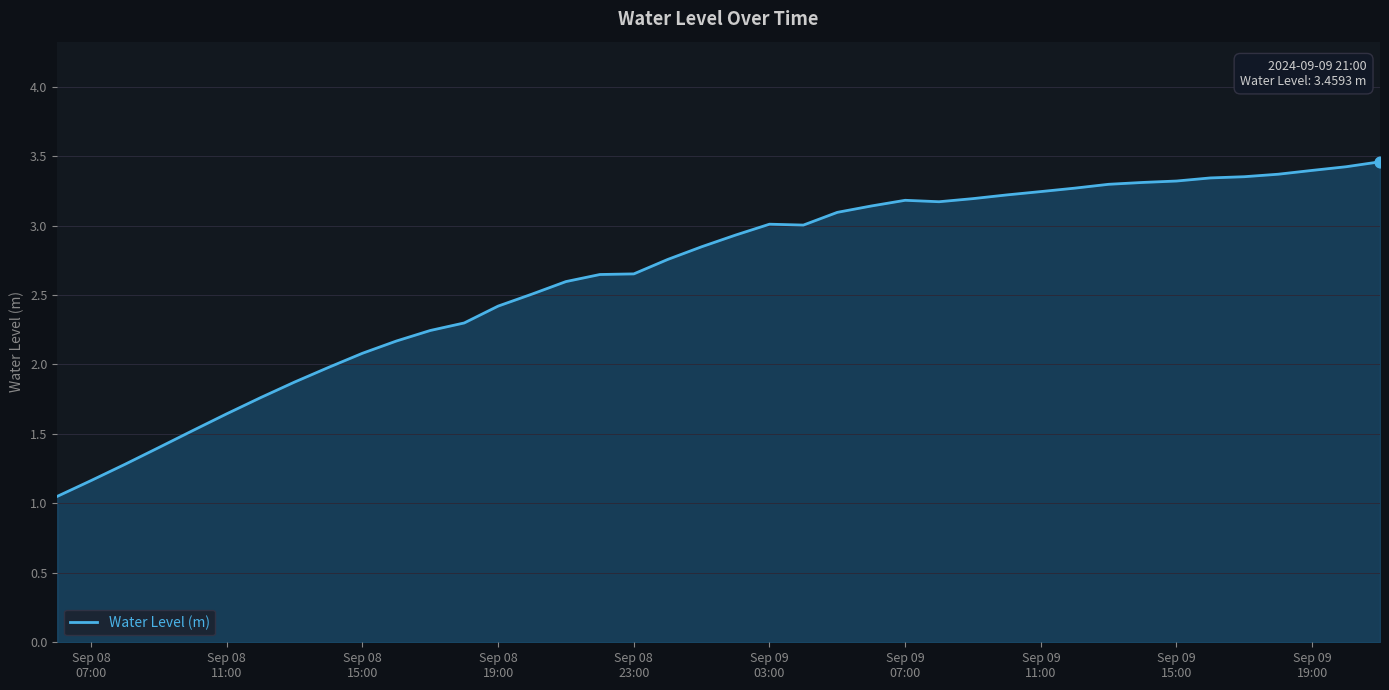

What is the greatest value displayed?

3.5